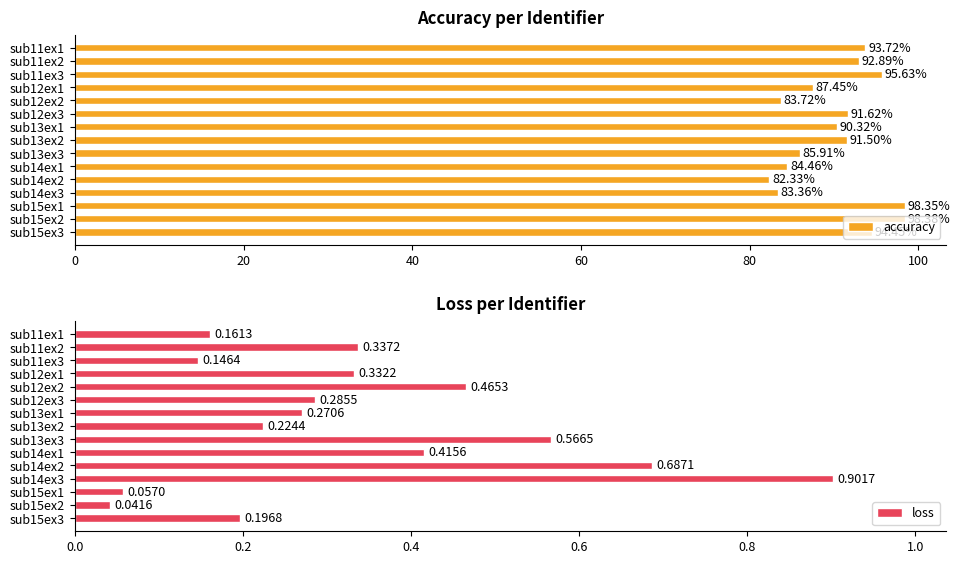

List the labels in order of accuracy value, largest first.

sub15ex2, sub15ex1, sub11ex3, sub15ex3, sub11ex1, sub11ex2, sub12ex3, sub13ex2, sub13ex1, sub12ex1, sub13ex3, sub14ex1, sub12ex2, sub14ex3, sub14ex2